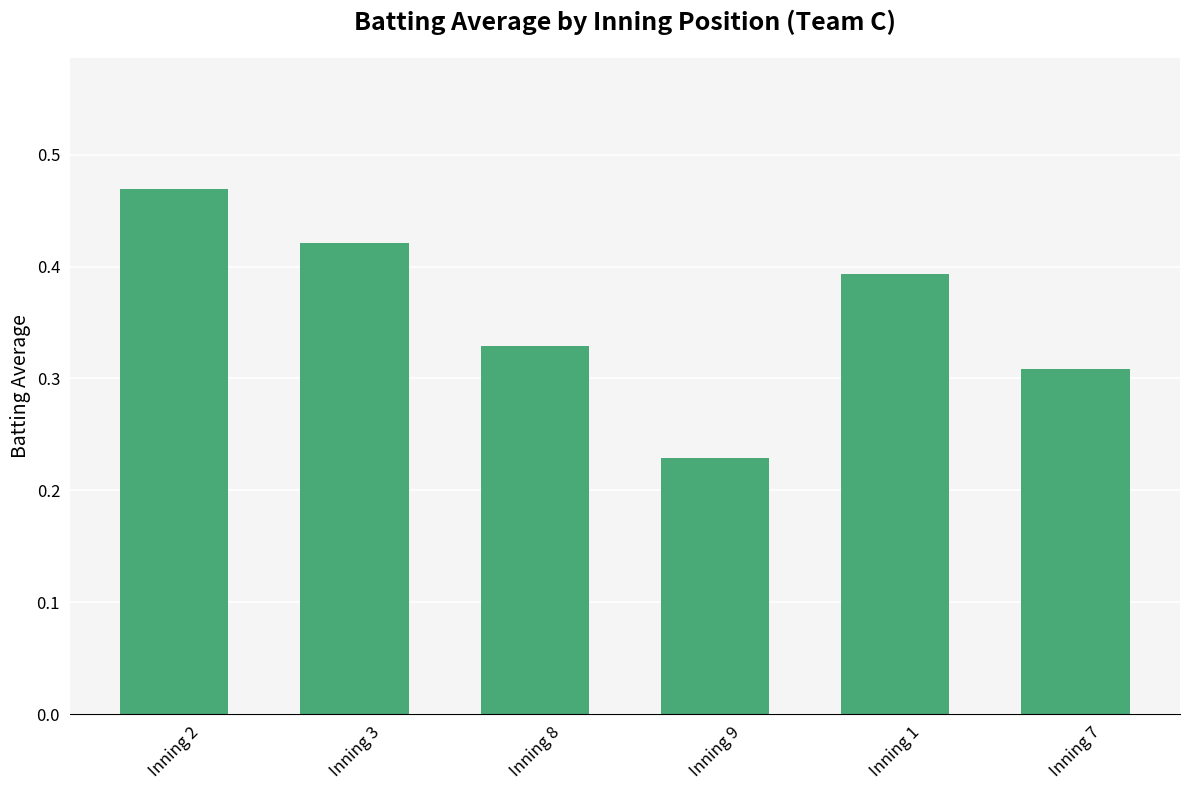

What is the label of the 4th bar from the right?

Inning 8